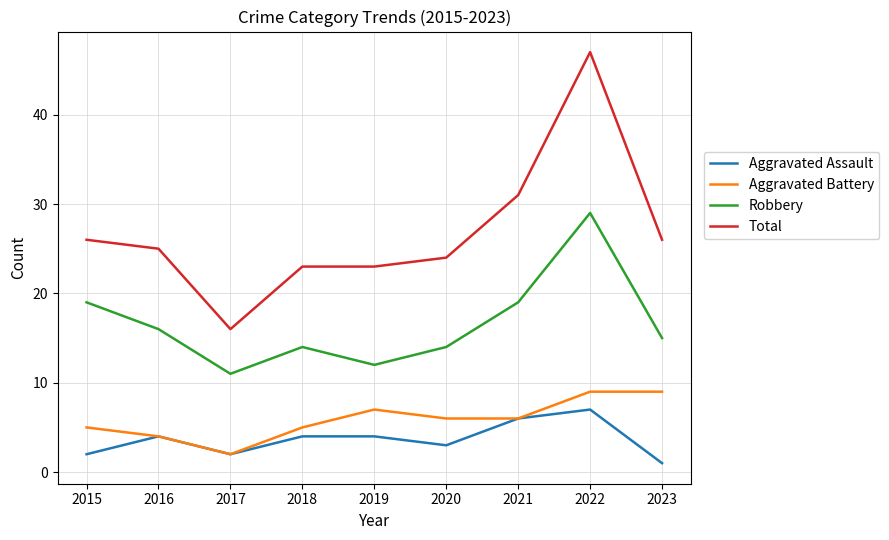

True or false: Aggravated Assault and Total intersect in this chart.

False